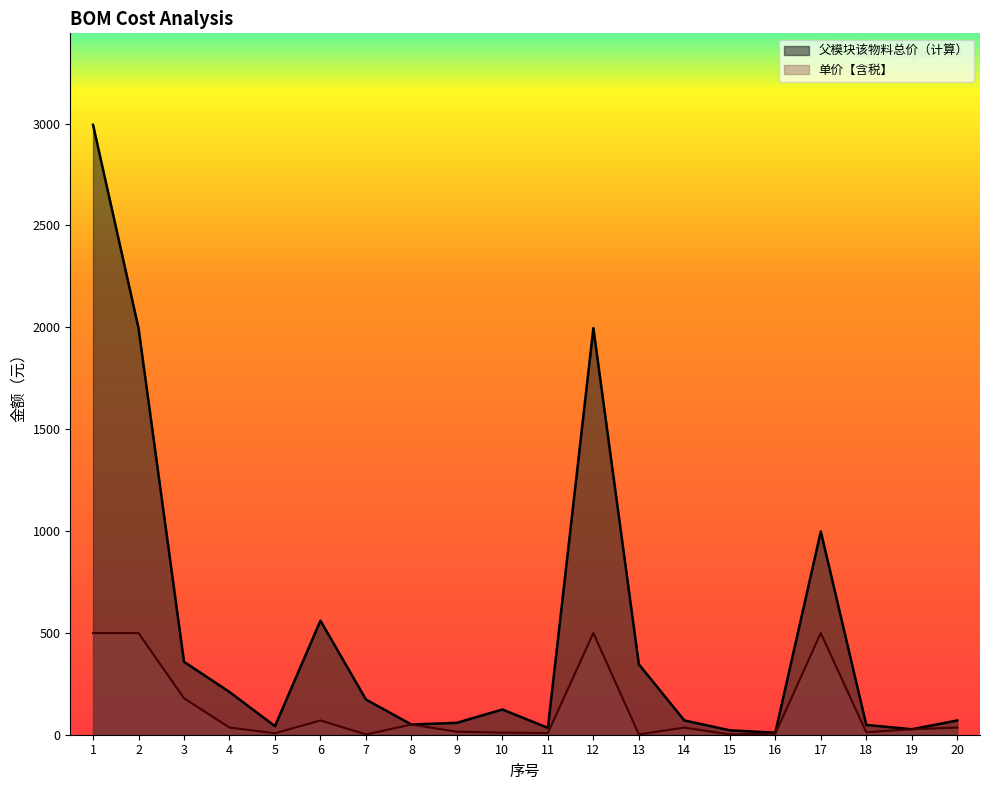

Is the value of 父模块该物料总价（计算） at 1 greater than the value of 单价【含税】 at 2?

Yes